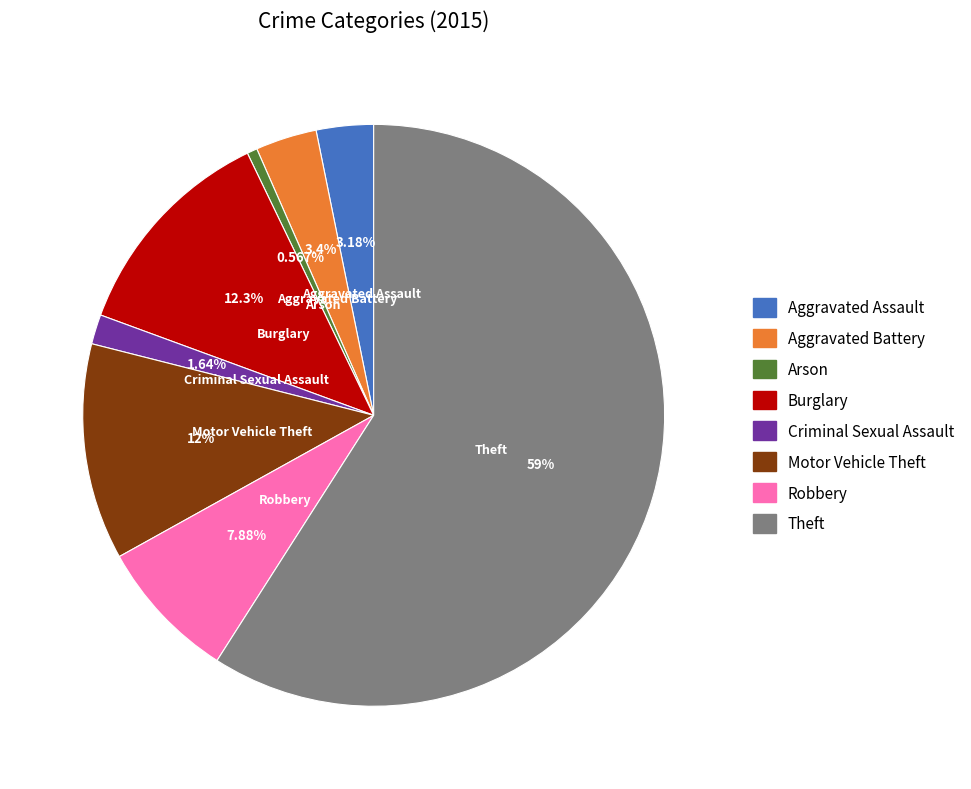

Approximately how many times larger is the value at Criminal Sexual Assault compared to Arson?

2.9